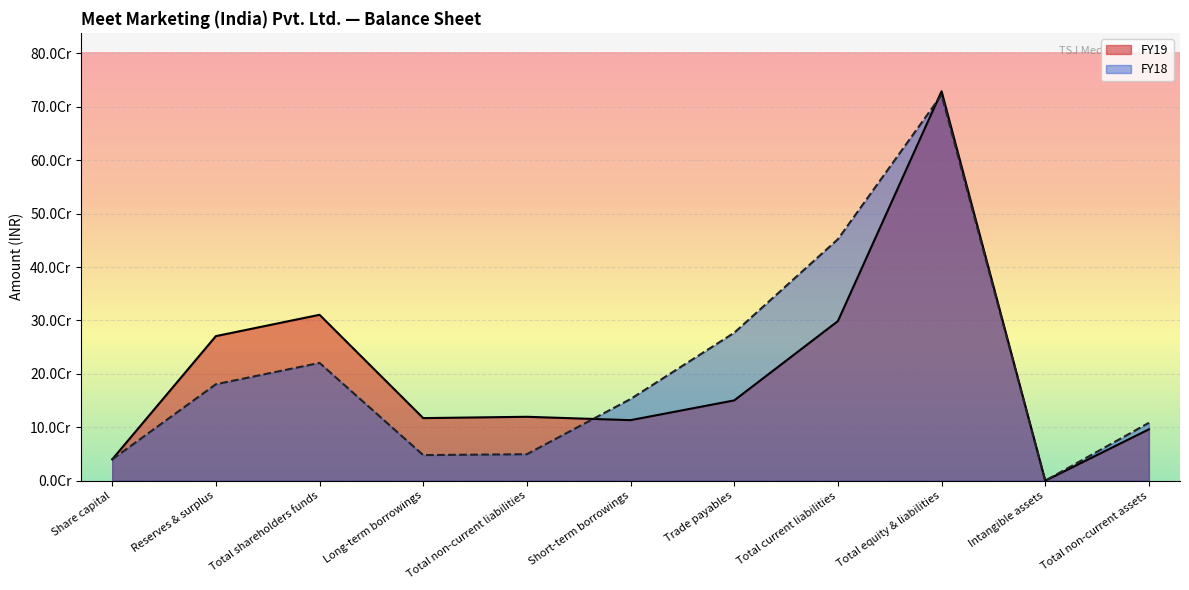

Between which two adjacent categories do FY19 and FY18 first intersect?

Total non-current liabilities and Short-term borrowings